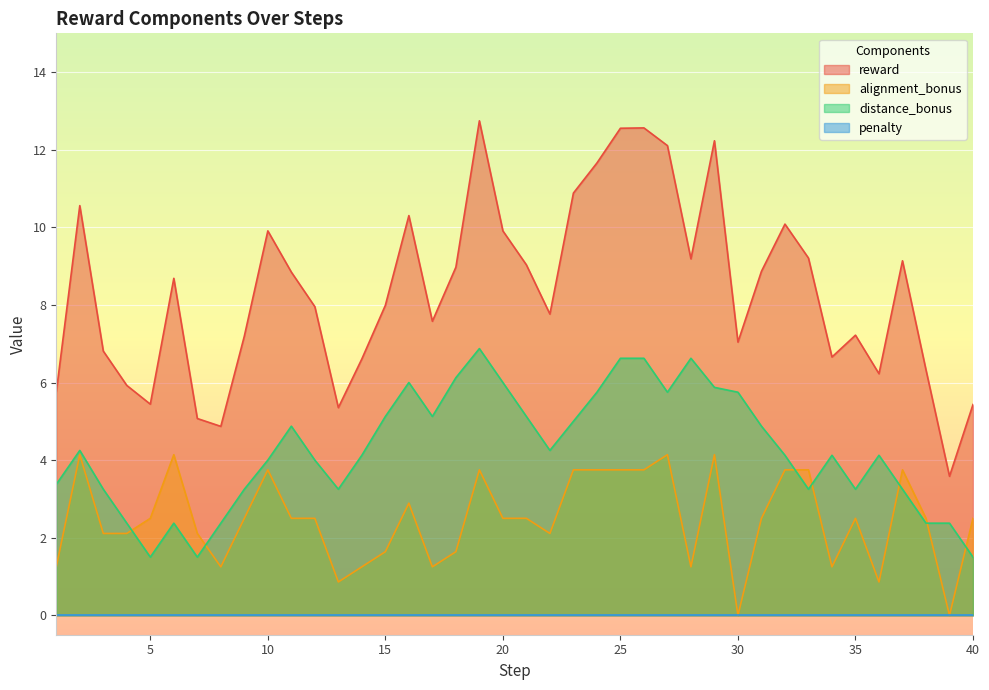

At which category is the sum across all series the highest?

19